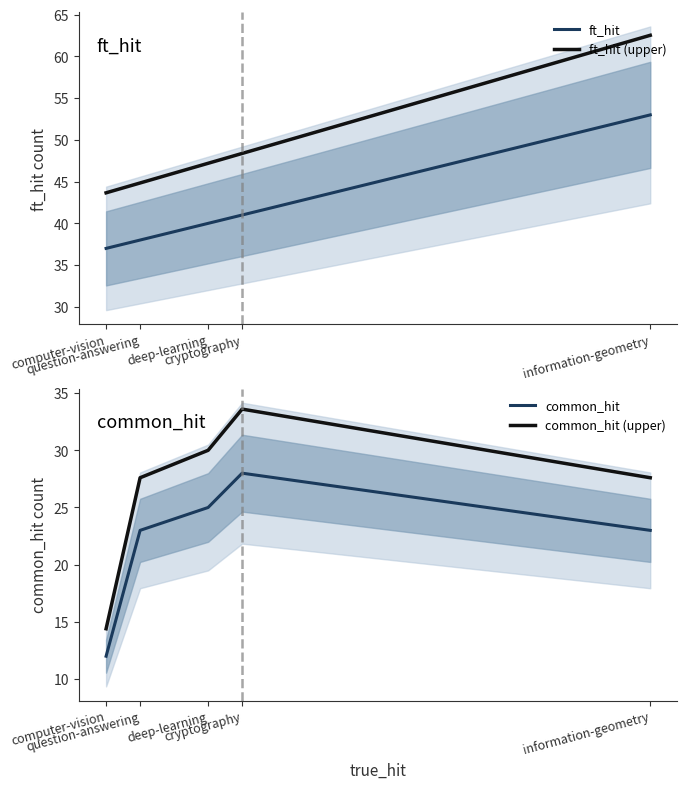

True or false: ft_hit (upper) has a value of 62.5 at information-geometry.

True